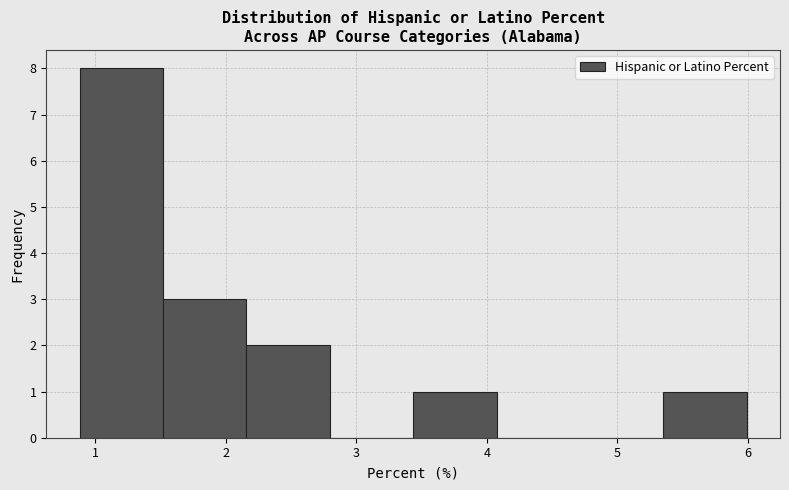

Which range on the x-axis has the tallest bar?

0.9 to 1.5